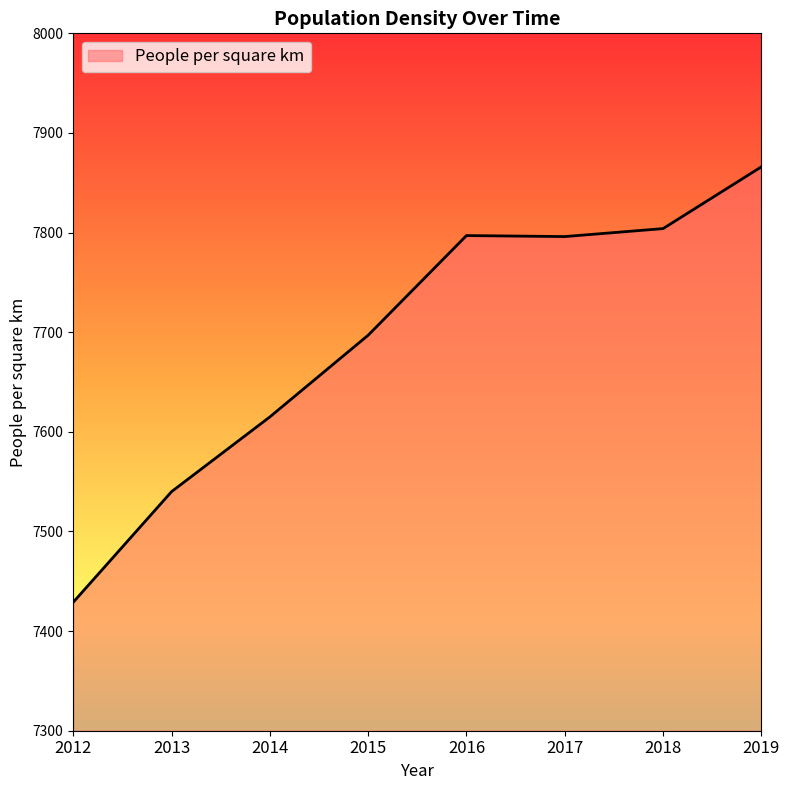

Is it true that the value at 2019 is 12982?

False